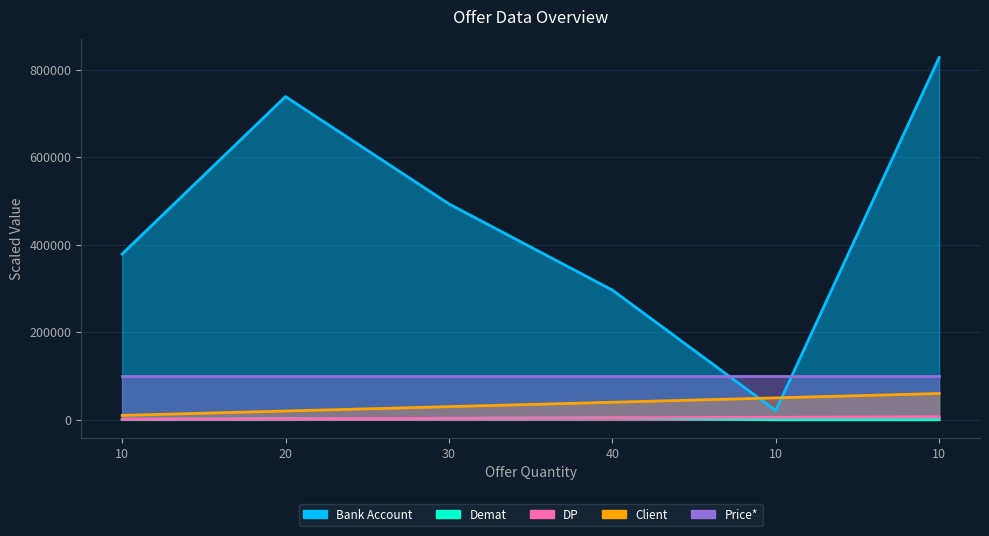

Rank the categories by Client value from highest to lowest.

10, 10, 40, 30, 20, 10